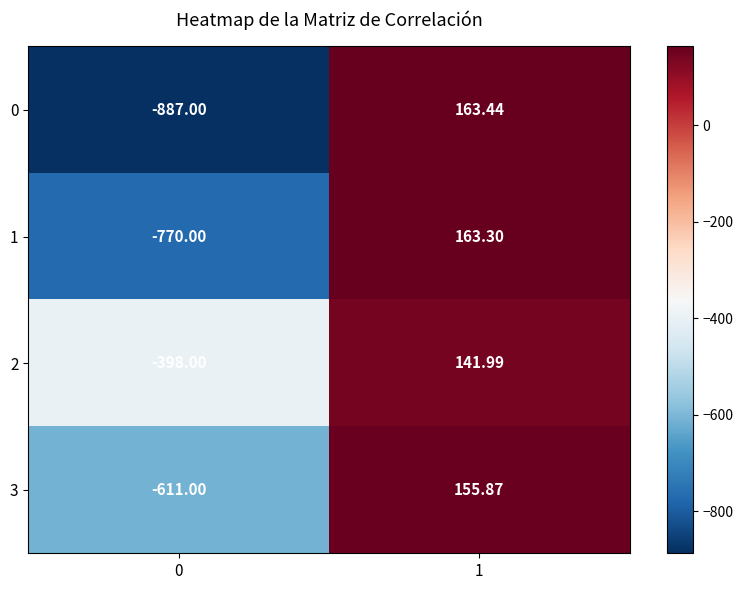

Is the value of 2 at 1 greater than the value of 0 at 0?

Yes